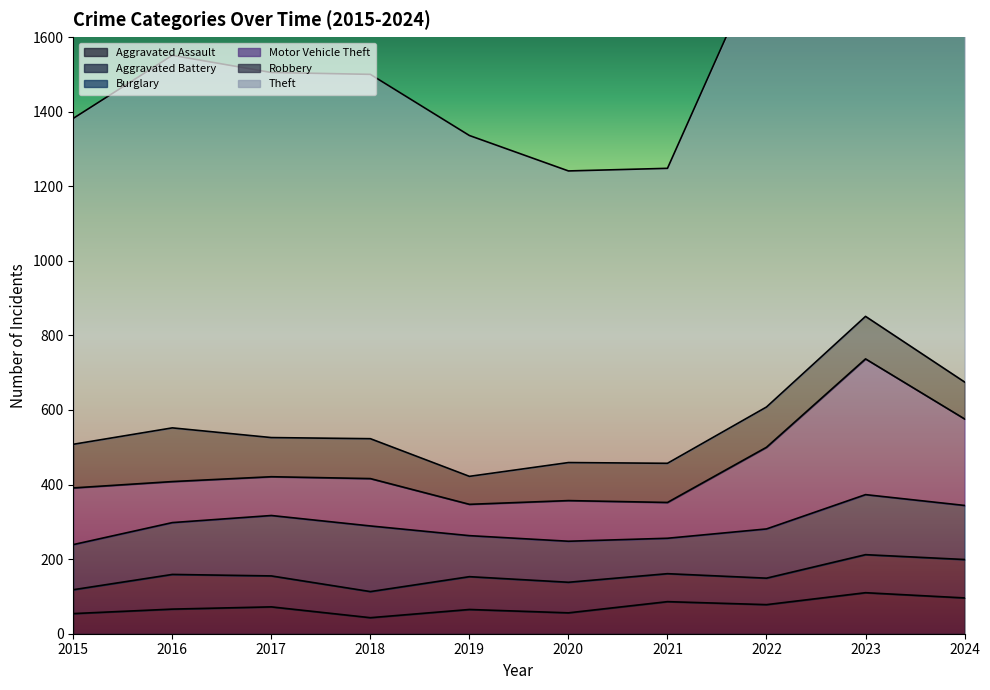

True or false: Burglary has a value of 145 at 2024.

True